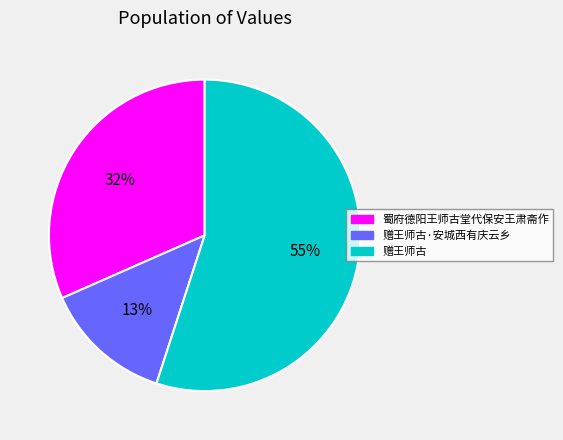

True or false: 赠王师古·安城西有庆云乡 accounts for 18% of the total.

False